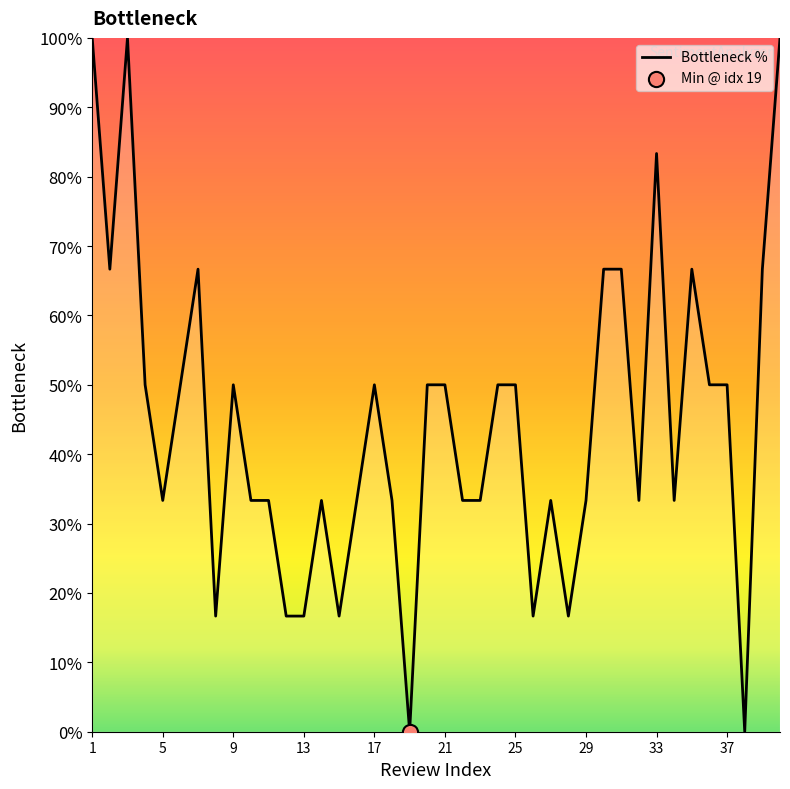

What is the difference between the maximum and minimum values?

100.0